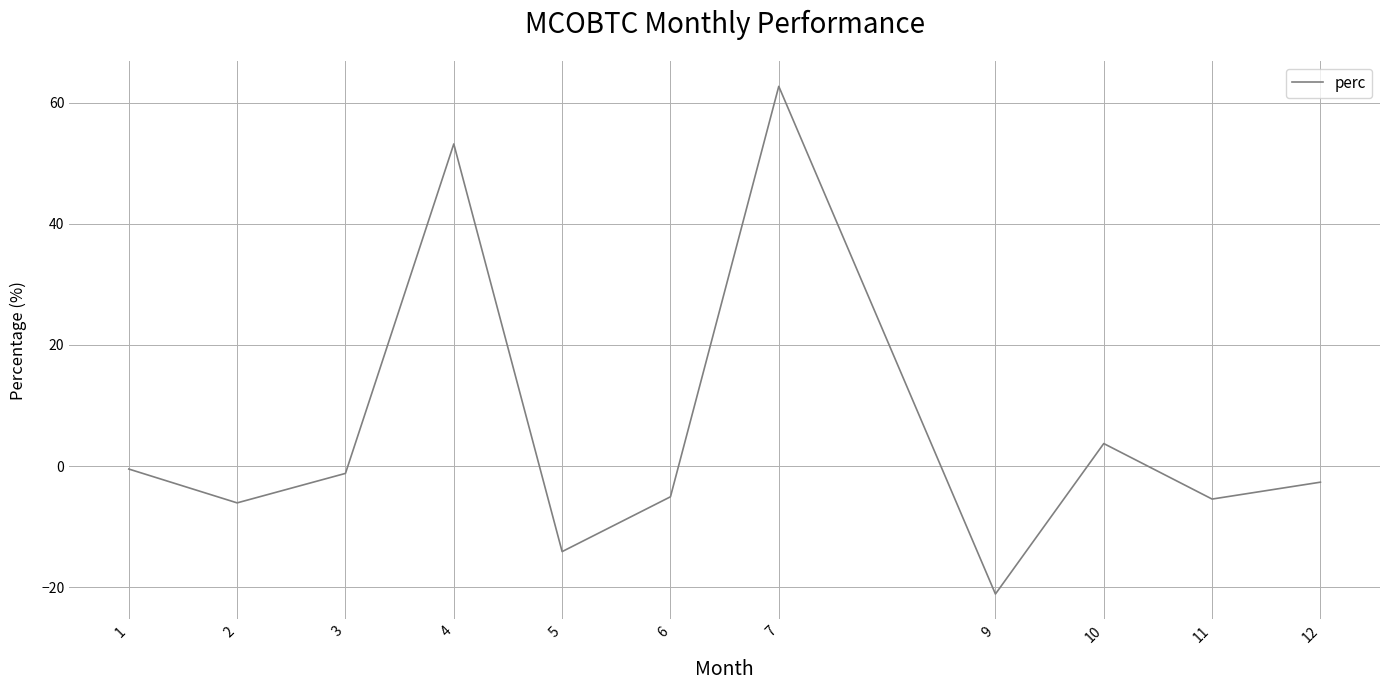

At which category does the data reach its first local valley?

2